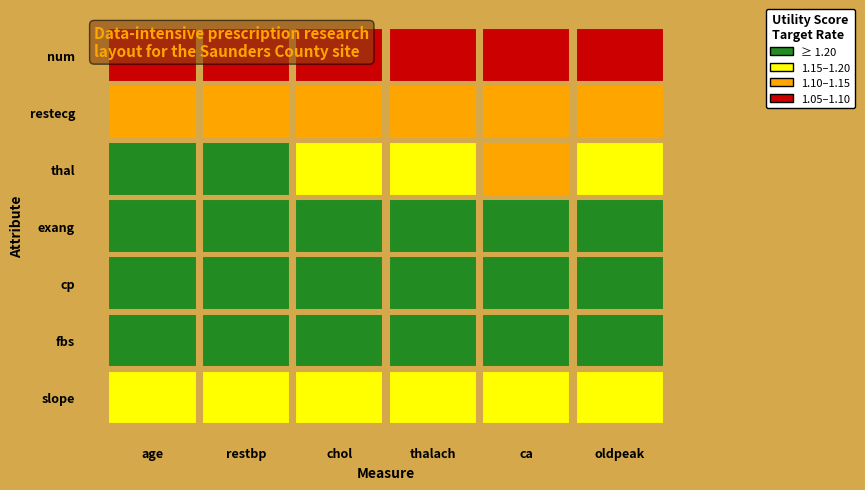

Reading right to left, what are all the values shown in this chart?

age: 1.1	1.1	1.1	1.1	1.1	1.2	1.4
restbp: 1.1	1.1	1.1	1.1	1.1	1.2	1.4
chol: 1.1	1.1	1.1	1.1	1.1	1.2	1.4
thalach: 1.1	1.1	1.1	1.1	1.1	1.2	1.4
ca: 1.1	1.1	1.1	1.1	1.2	1.2	1.4
oldpeak: 1.1	1.1	1.1	1.1	1.1	1.2	1.4